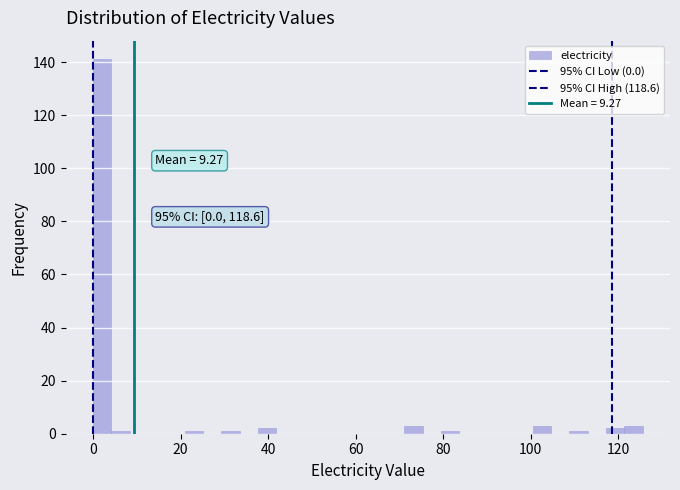

Read against the x-axis, roughly where is the centre of the tallest bar?

2